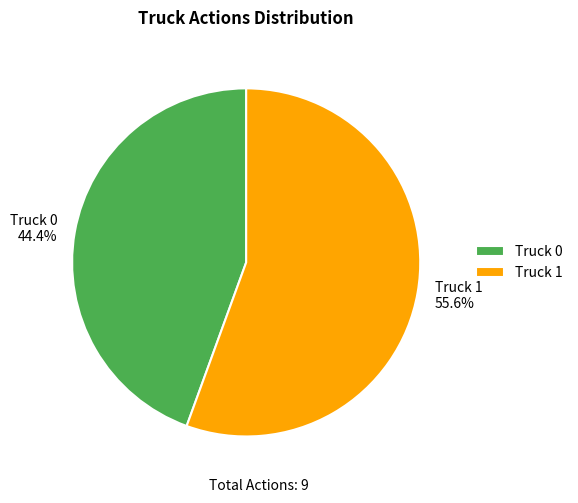

Which slice is the largest?

Truck 1